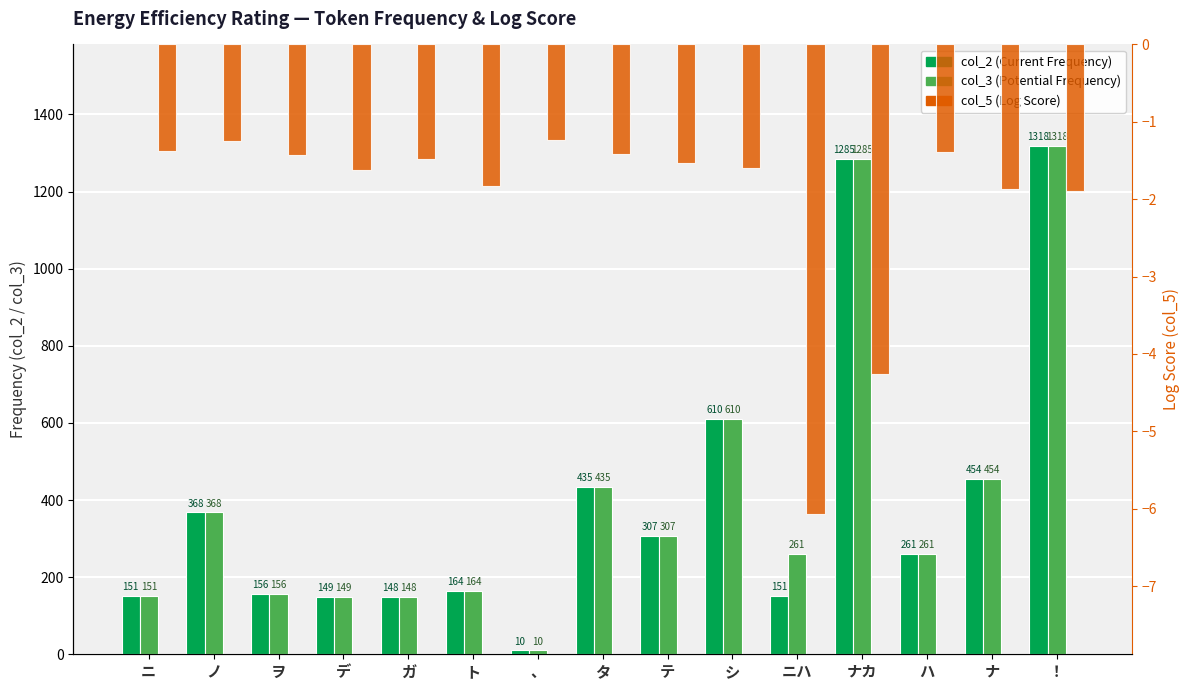

What is the greatest value displayed?

1318.0